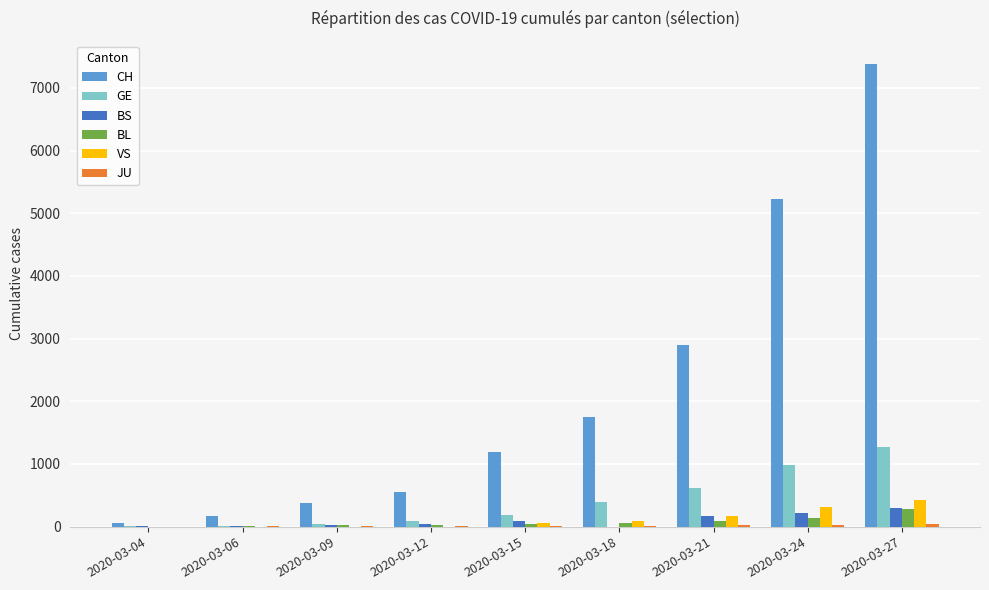

Are the bars horizontal?

No